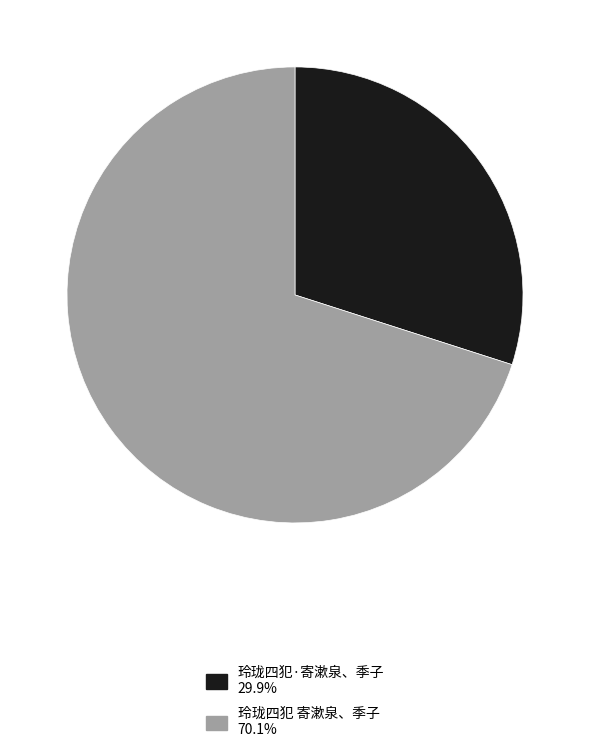

Between 玲珑四犯·寄漱泉、季子 and 玲珑四犯 寄漱泉、季子, which is larger?

玲珑四犯 寄漱泉、季子